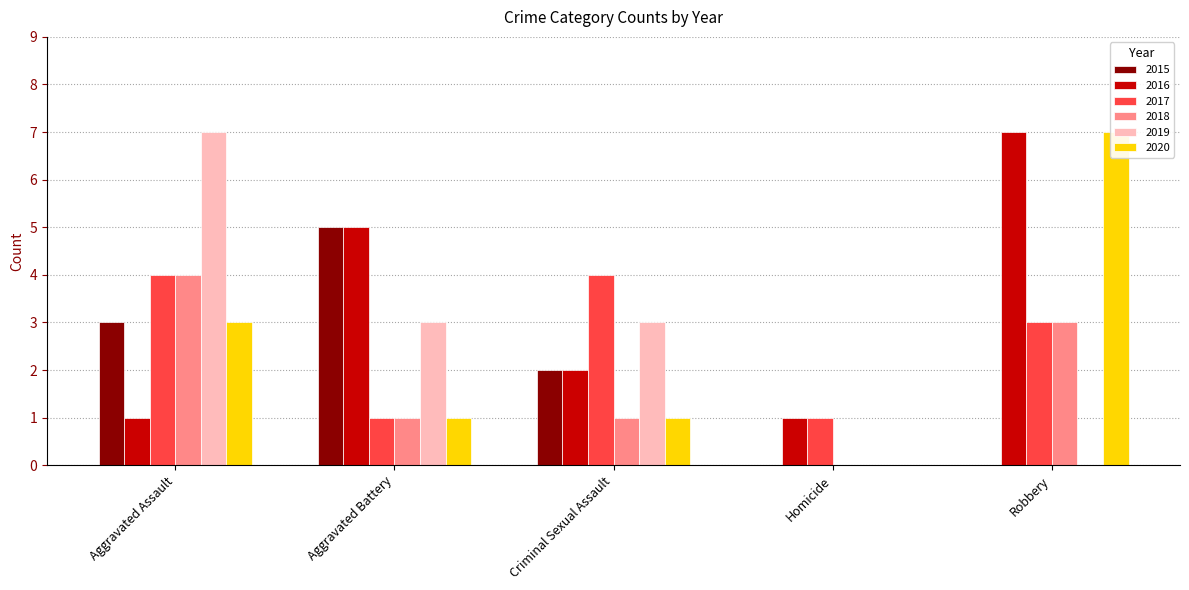

At which category is the sum across all series the highest?

Aggravated Assault